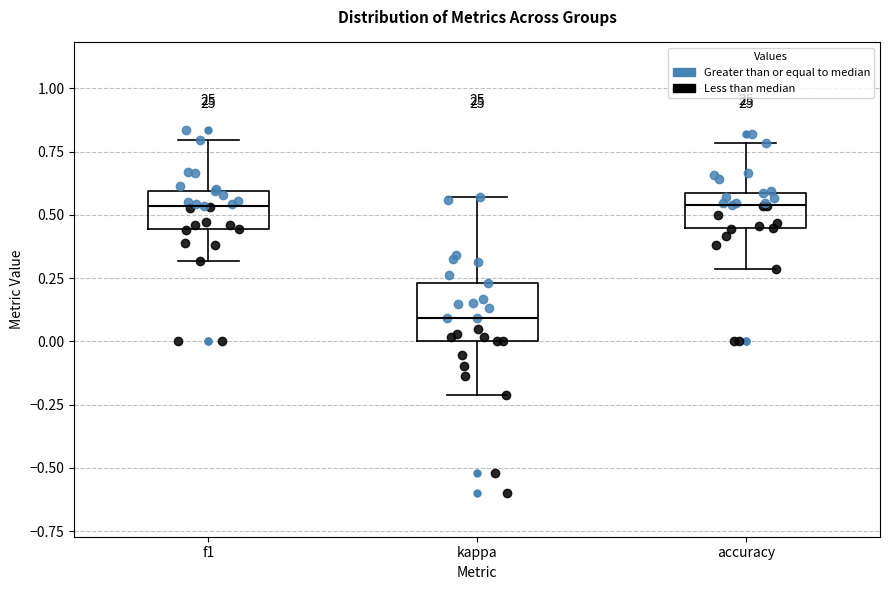

Reading left to right, read every box against the y-axis: the position of its median line, the range the box covers, and the ends of its whiskers. The values are not printed on the chart, so give them approximately, as read against the axis.

f1: median 0.55, box 0.45 to 0.60, whiskers 0.30 to 0.80
kappa: median 0.10, box 0.00 to 0.25, whiskers -0.20 to 0.55
accuracy: median 0.55, box 0.45 to 0.60, whiskers 0.30 to 0.80